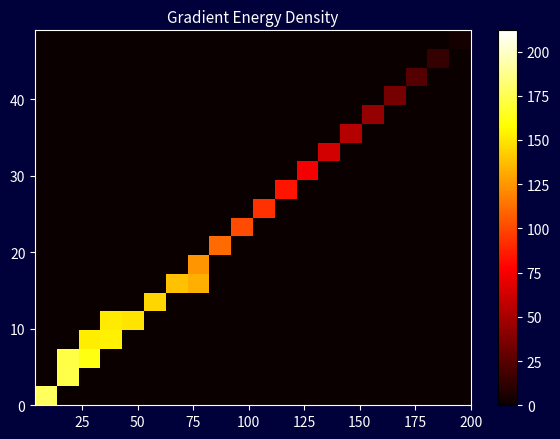

How many data points does each series have?

20